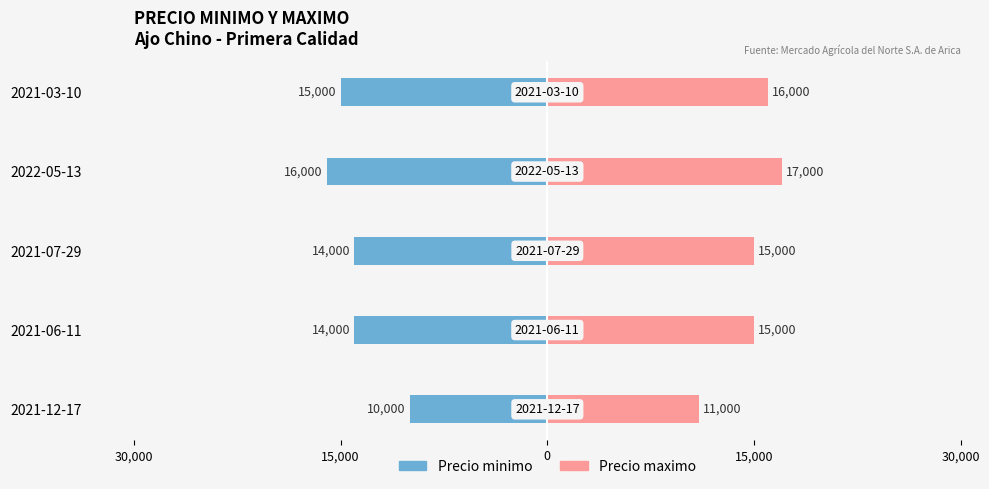

At how many categories does at least one series exceed -12230?

5